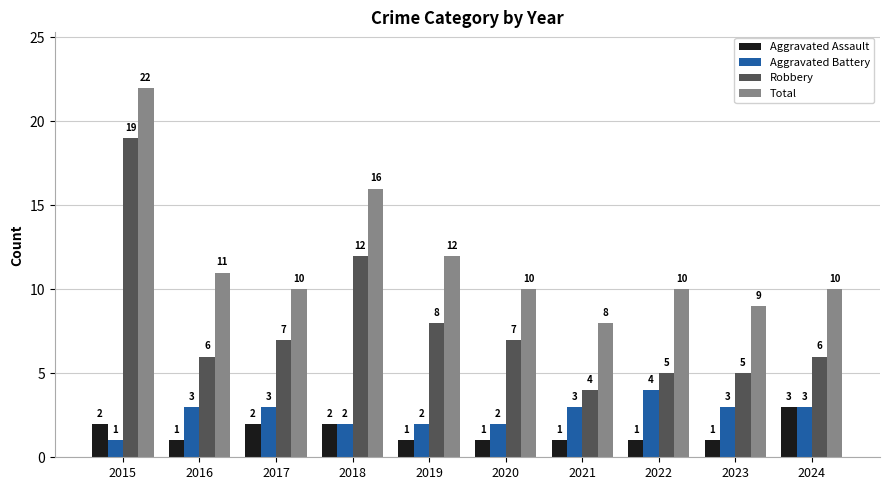

Reading right to left, extract all data points from this chart.

Aggravated Assault: 3	1	1	1	1	1	2	2	1	2
Aggravated Battery: 3	3	4	3	2	2	2	3	3	1
Robbery: 6	5	5	4	7	8	12	7	6	19
Total: 10	9	10	8	10	12	16	10	11	22